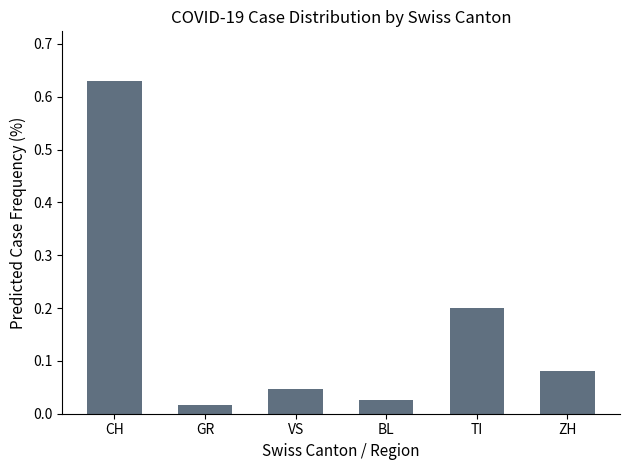

Between CH and TI, which is larger?

CH